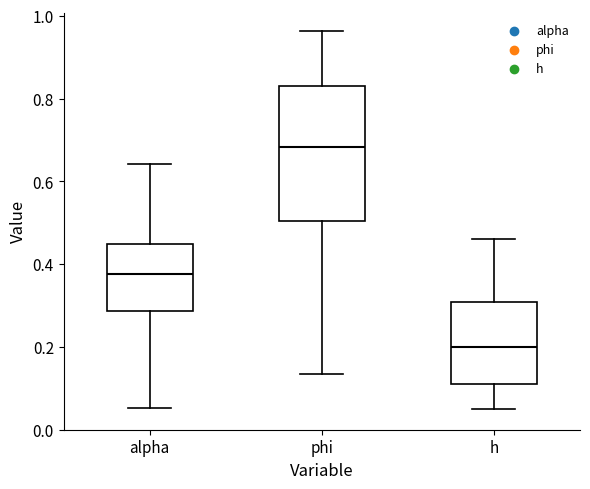

Where is the upper edge of the box for h on the y-axis? The values are not printed on the chart, so give them approximately, as read against the axis.

0.30